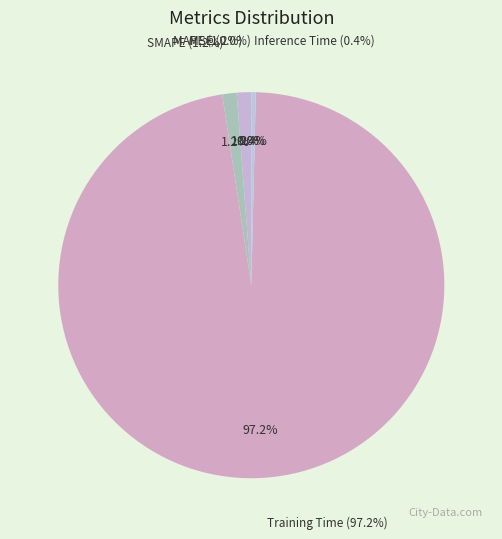

What percentage is NOT represented by Training Time?

2.8%